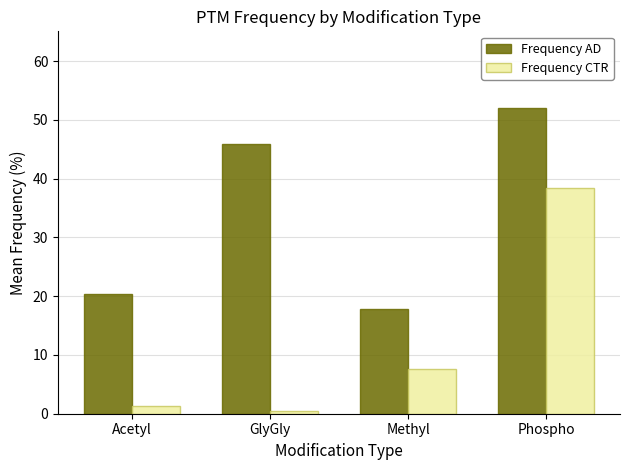

Which series has the largest total across all categories?

Frequency AD